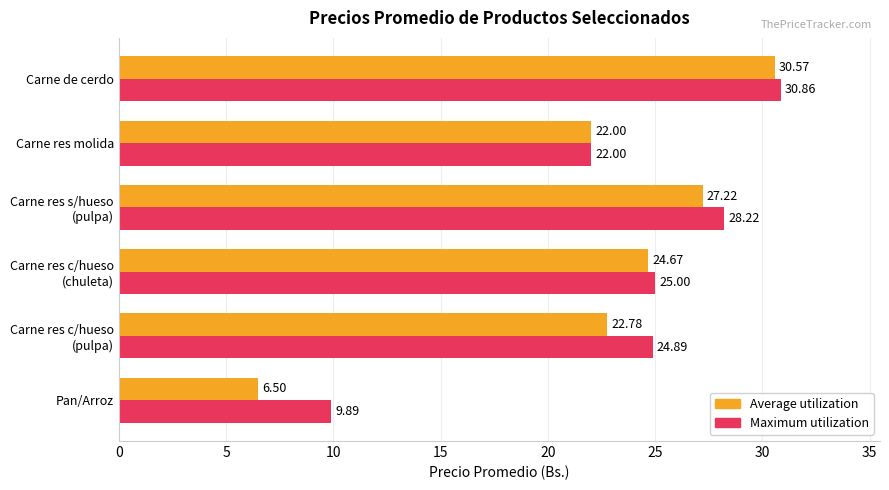

At how many categories does at least one series exceed 9?

6